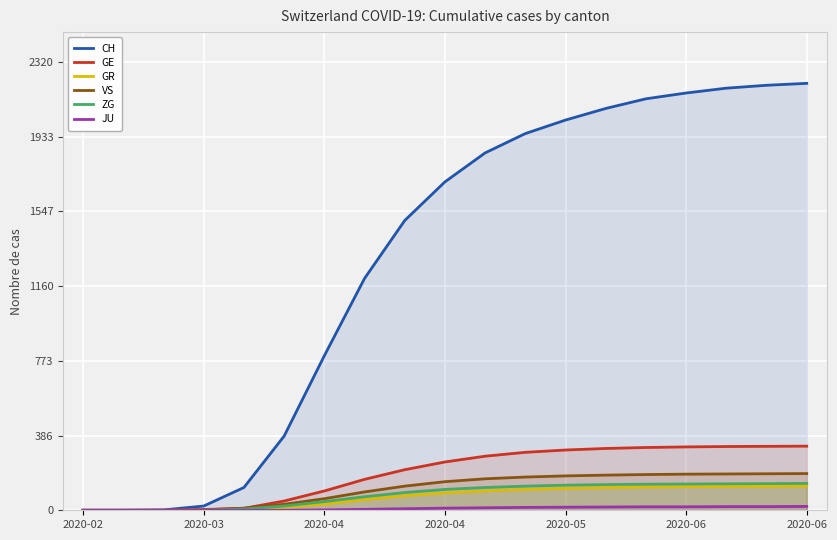

The value of JU at 14 is 18. True or false?

True